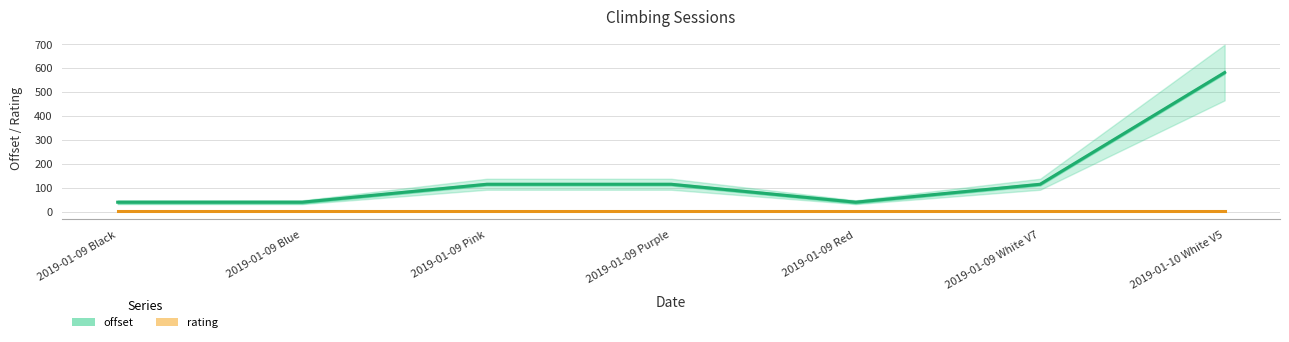

What is the difference between the maximum and second lowest values in the offset series?

541.3